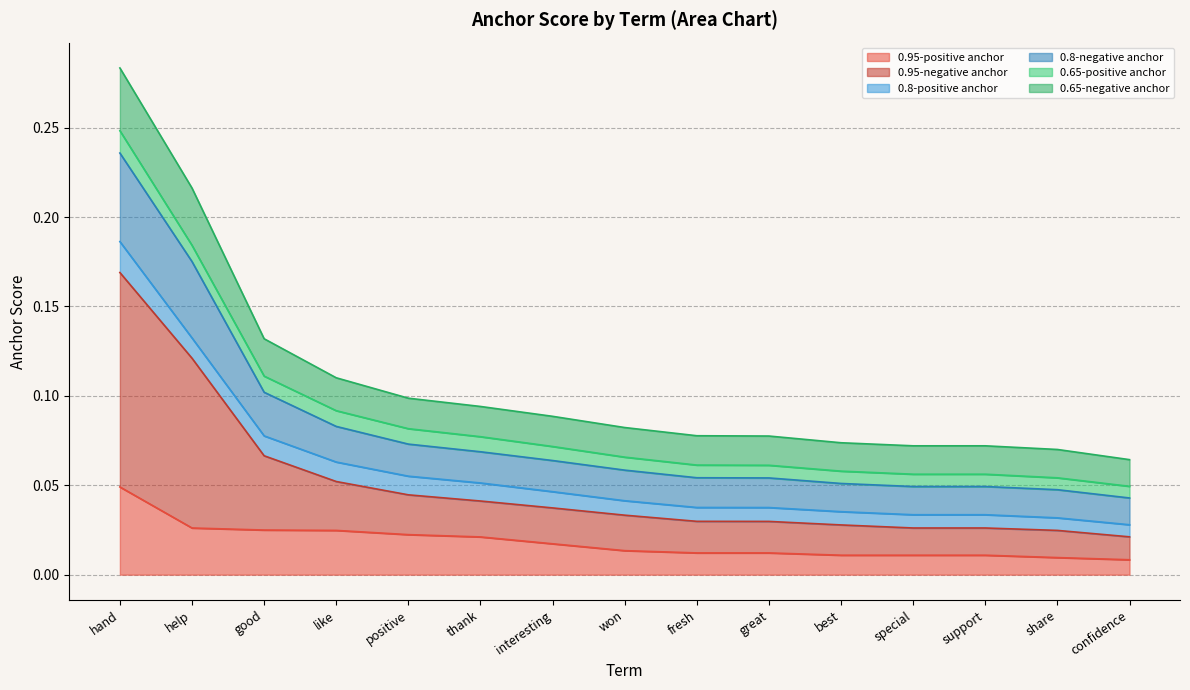

True or false: 0.95-negative anchor and 0.65-negative anchor intersect in this chart.

False